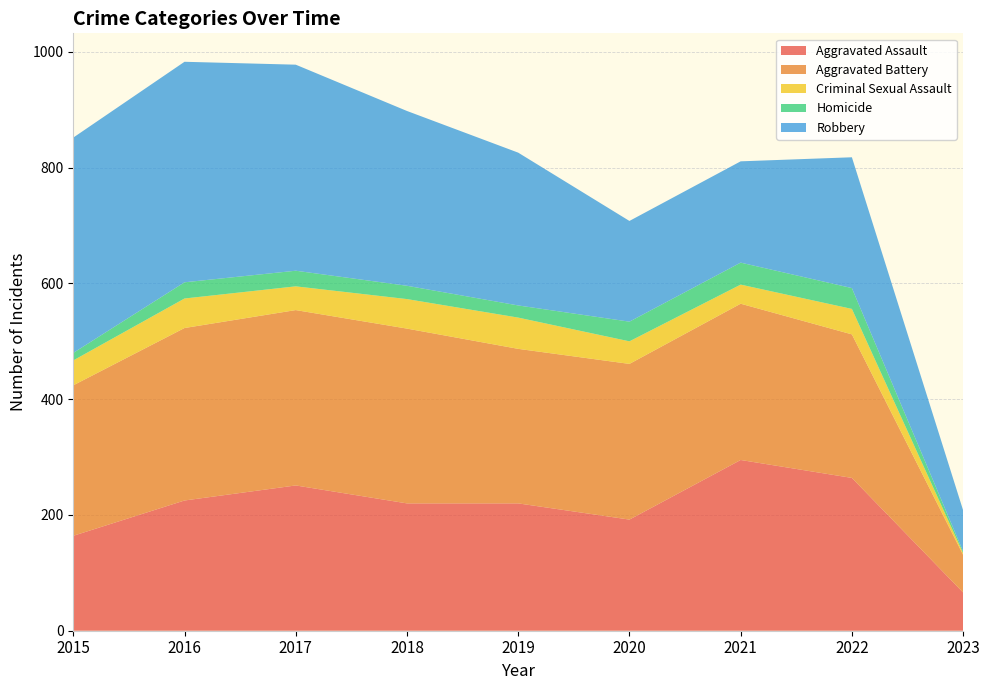

Reading left to right, extract all data points from this chart.

Aggravated Assault: 164	225	251	220	220	192	295	264	66
Aggravated Battery: 260	298	303	302	267	269	270	248	65
Criminal Sexual Assault: 43	51	41	51	54	39	33	44	3
Homicide: 13	28	27	23	21	34	38	36	3
Robbery: 372	381	356	302	264	174	175	226	71